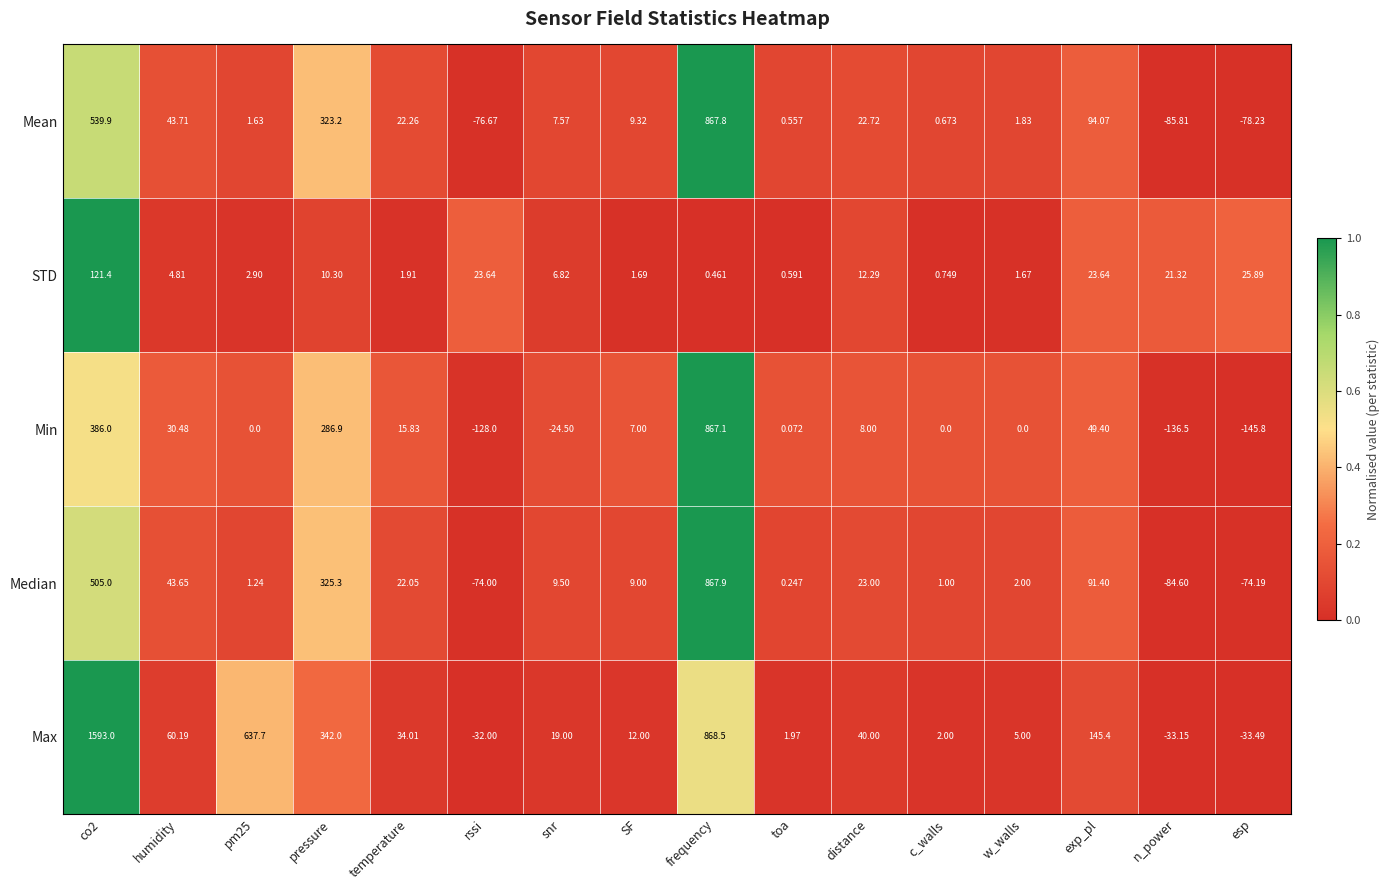

Between pressure and snr, which series saw the biggest shift?

Max